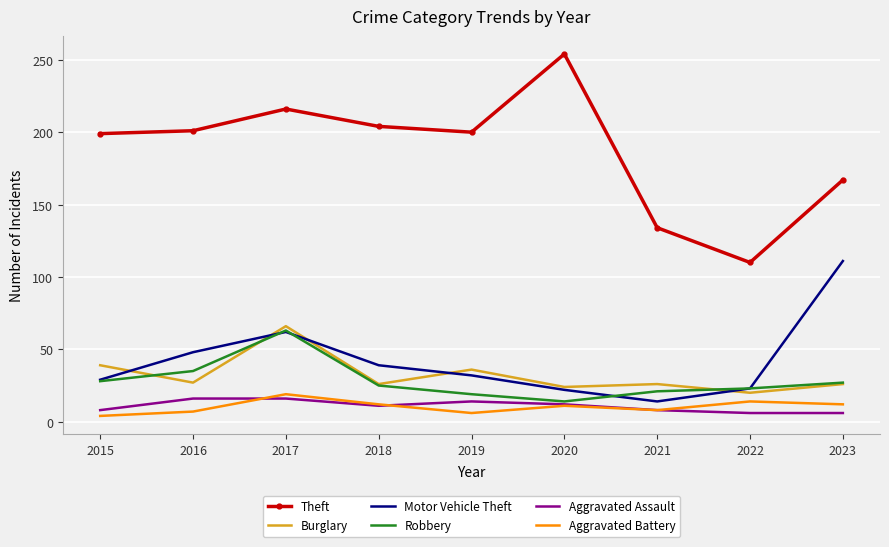

True or false: Motor Vehicle Theft and Theft intersect in this chart.

False